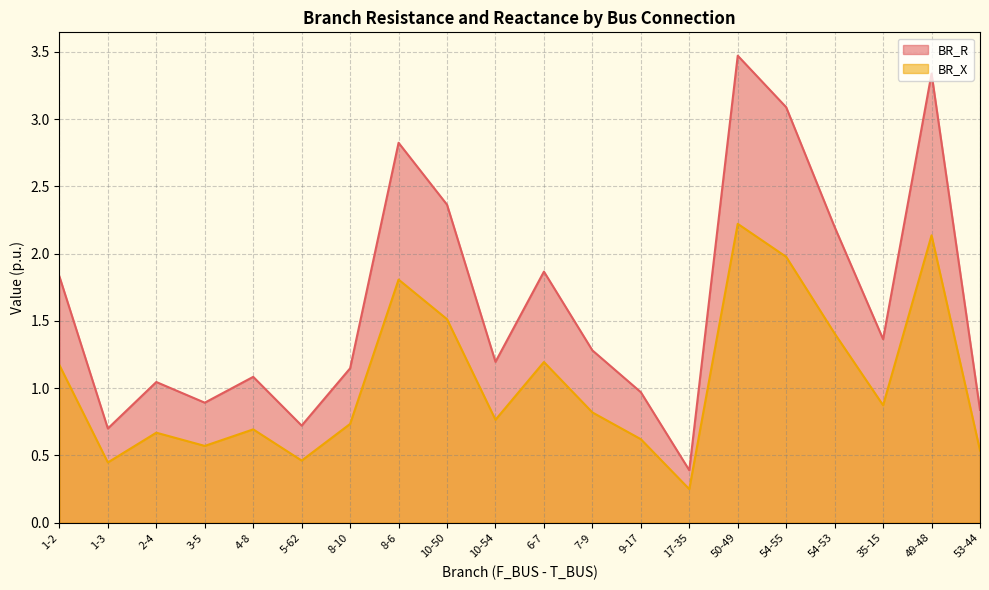

Which series has the widest spread of values?

BR_R